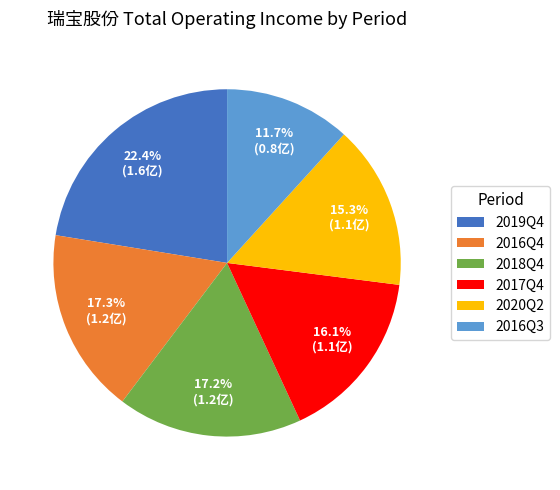

Is there any slice that represents more than half of the pie?

No